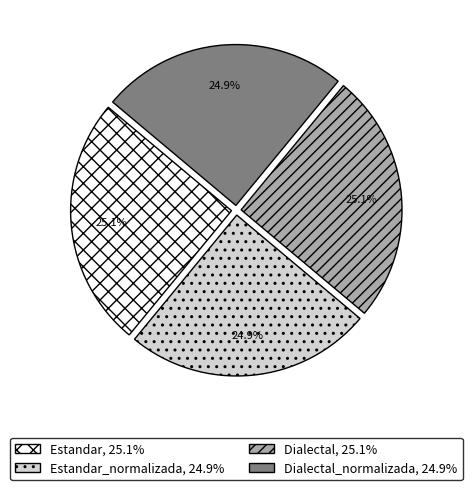

Count the number of slices in the pie.

4